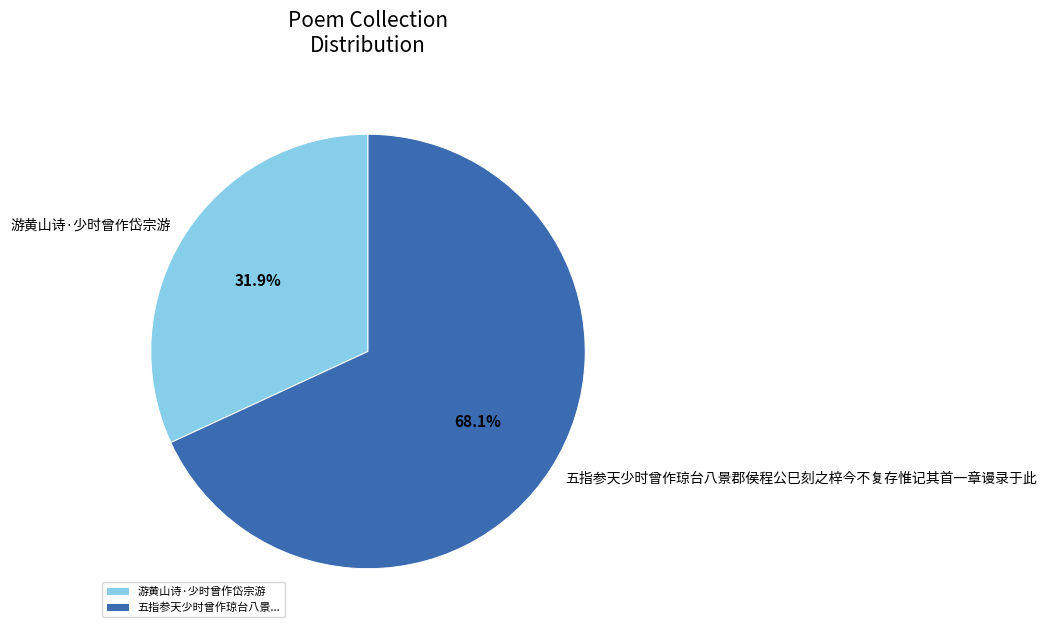

To the nearest percent, what portion does 游黄山诗·少时曾作岱宗游 represent?

32%